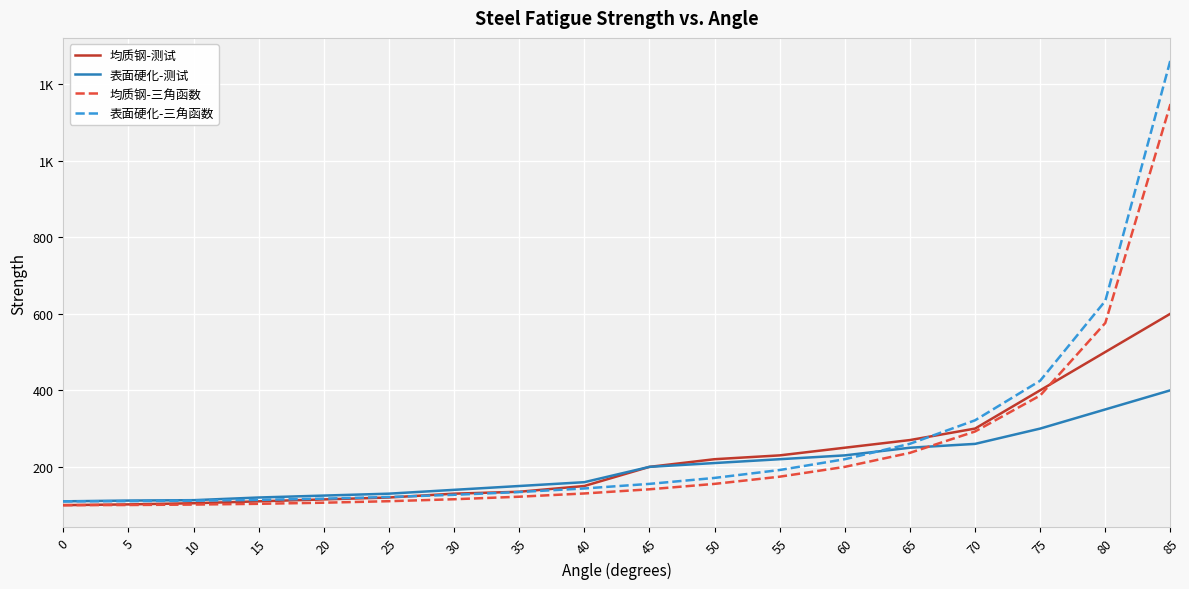

What are all the series names shown in the legend?

均质钢-测试, 表面硬化-测试, 均质钢-三角函数, 表面硬化-三角函数